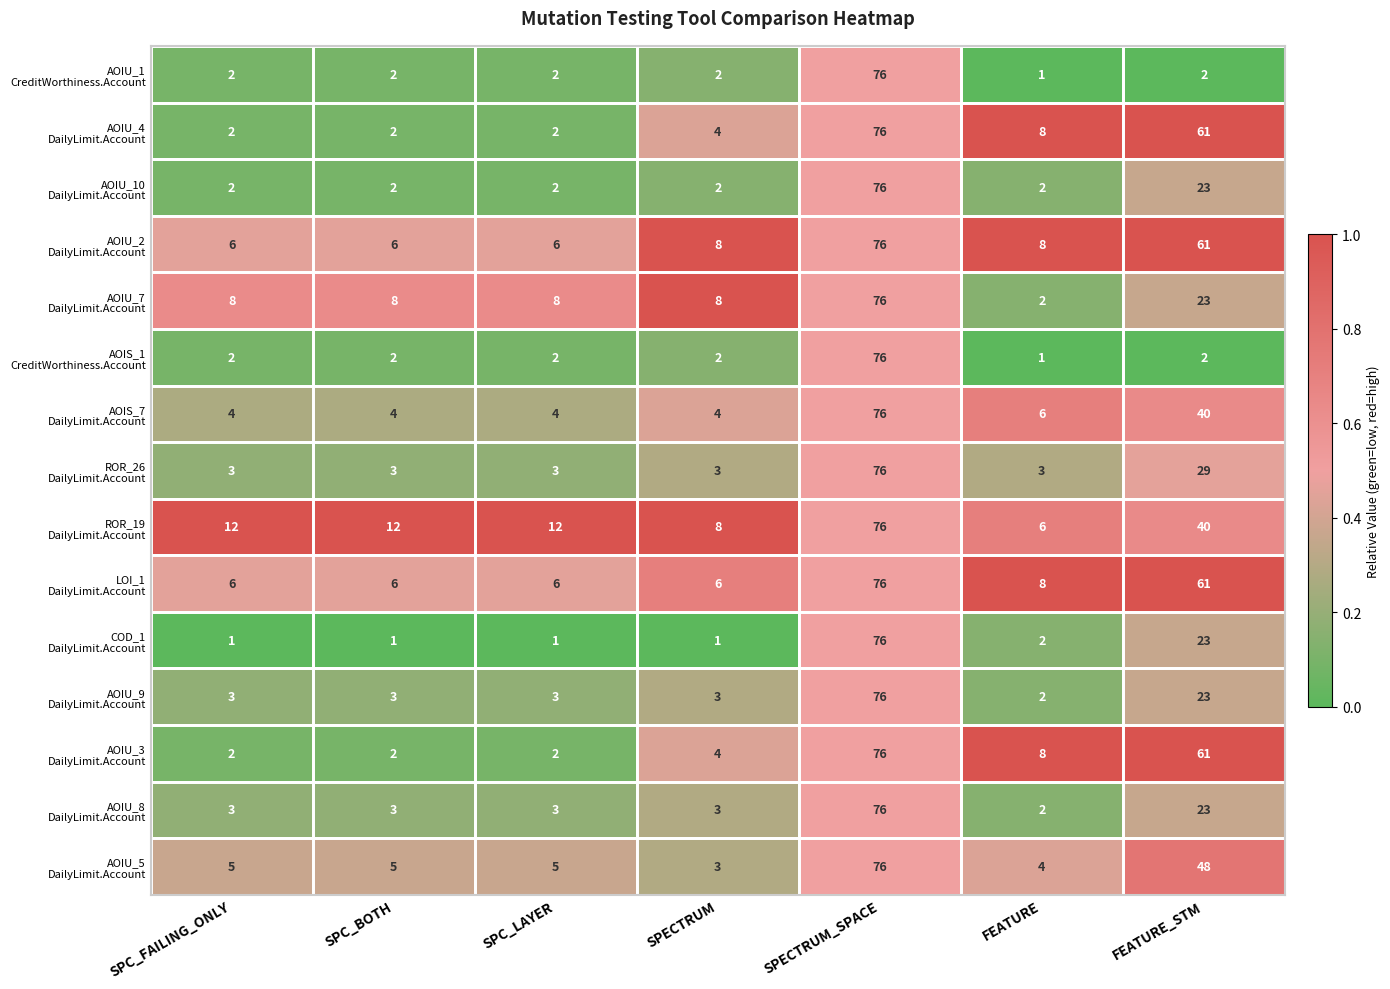

Which category has the highest value across all series?

SPECTRUM_SPACE